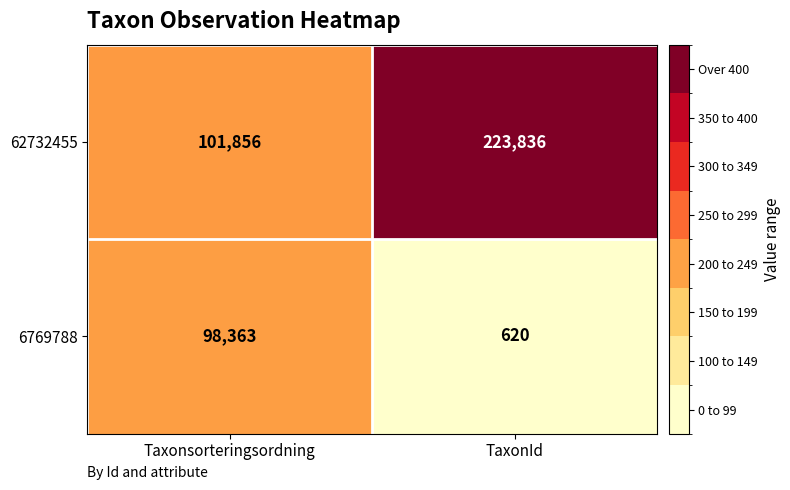

At which label does 62732455 reach its minimum?

Taxonsorteringsordning